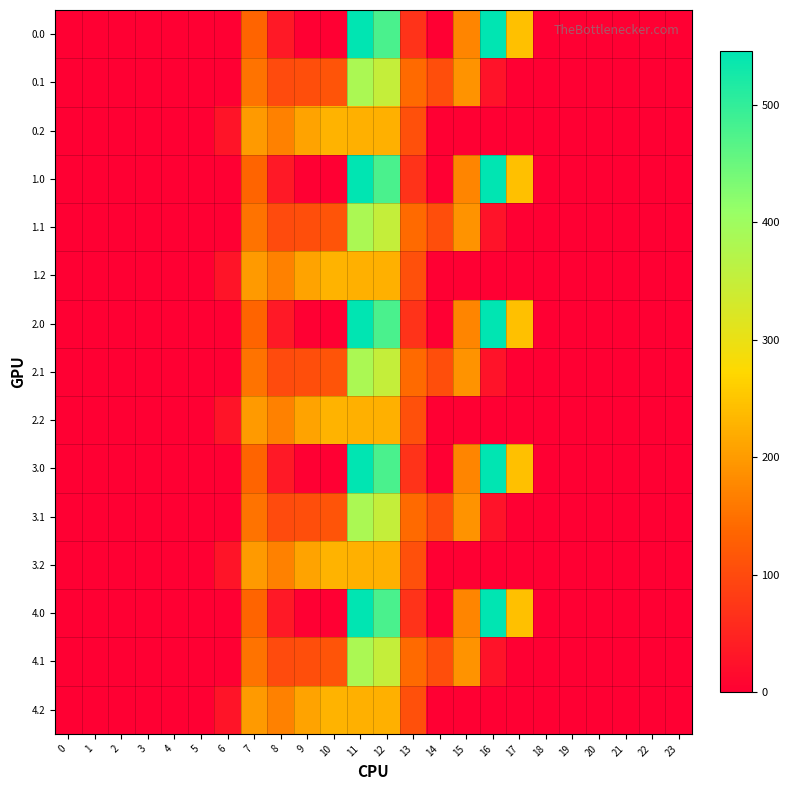

How many series are shown in this chart?

15